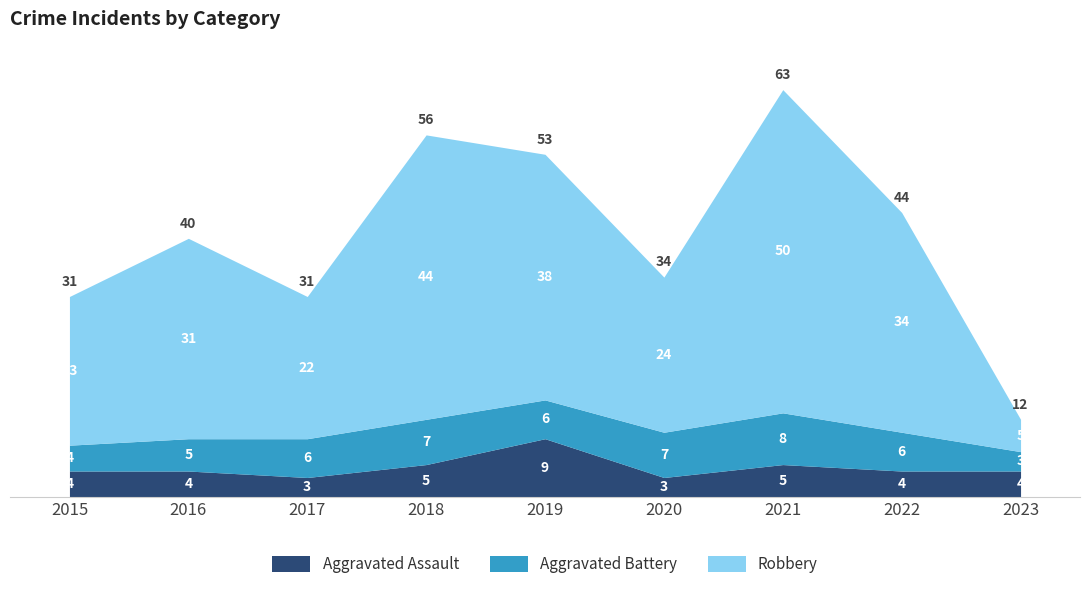

Which category has the highest value across all series?

2021